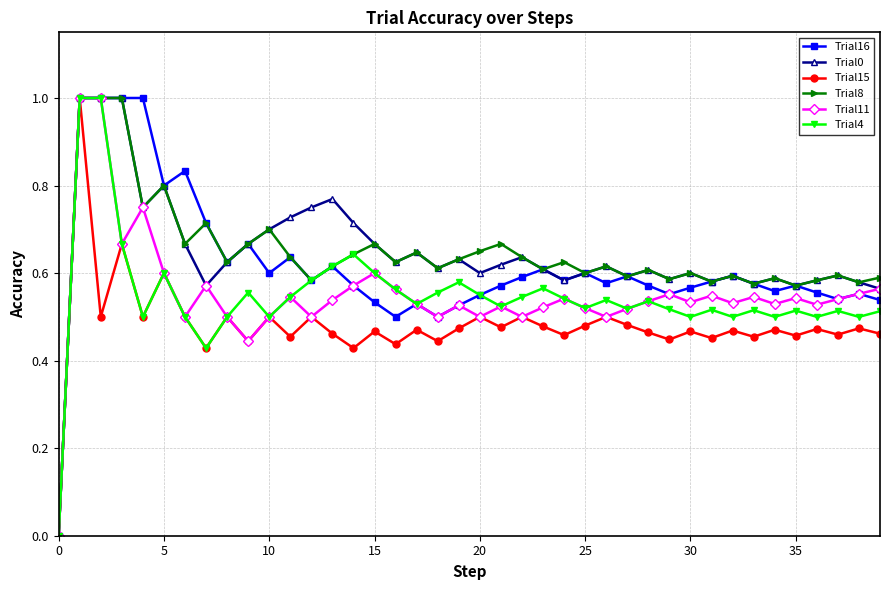

True or false: Trial0 has more than 1 interior local peaks.

True